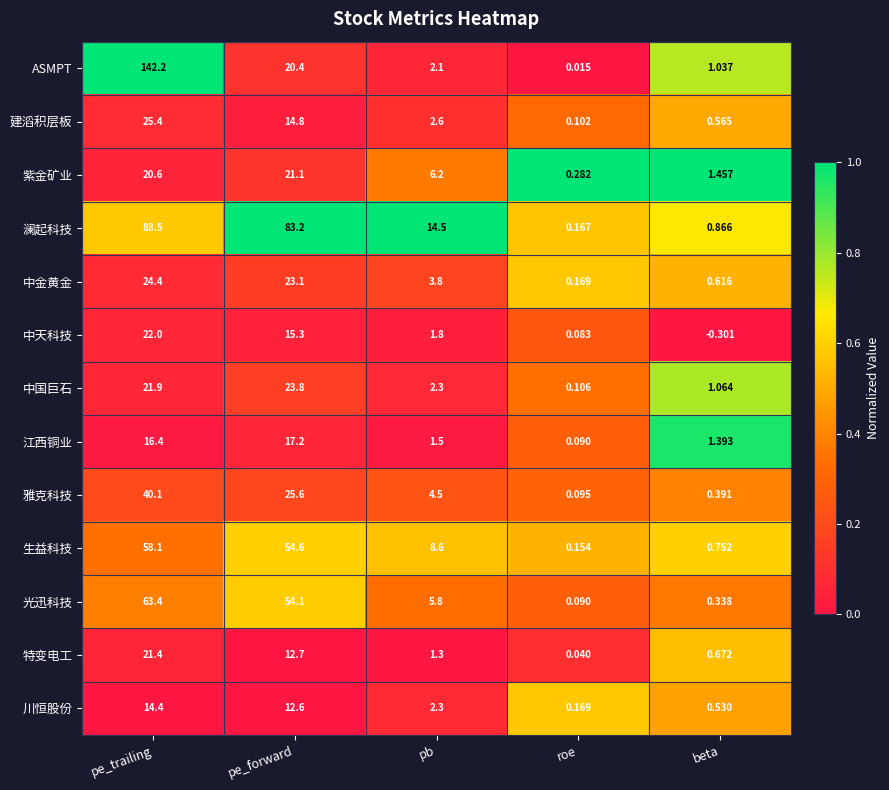

Rank the series at beta from lowest to highest value.

中天科技, 光迅科技, 雅克科技, 川恒股份, 建滔积层板, 中金黄金, 特变电工, 生益科技, 澜起科技, ASMPT, 中国巨石, 江西铜业, 紫金矿业